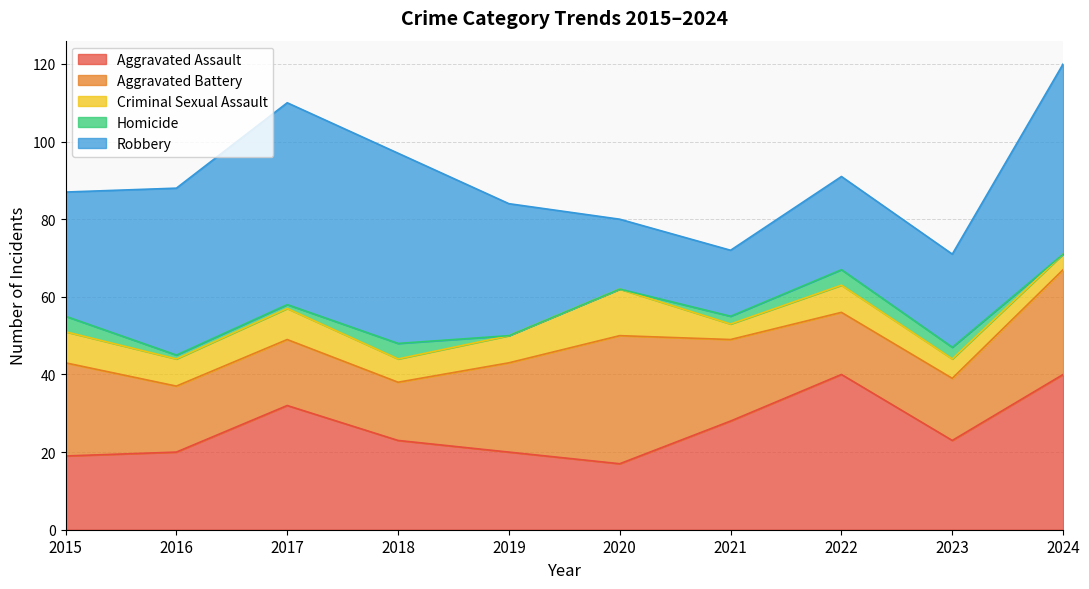

How many lines are shown in the chart?

5